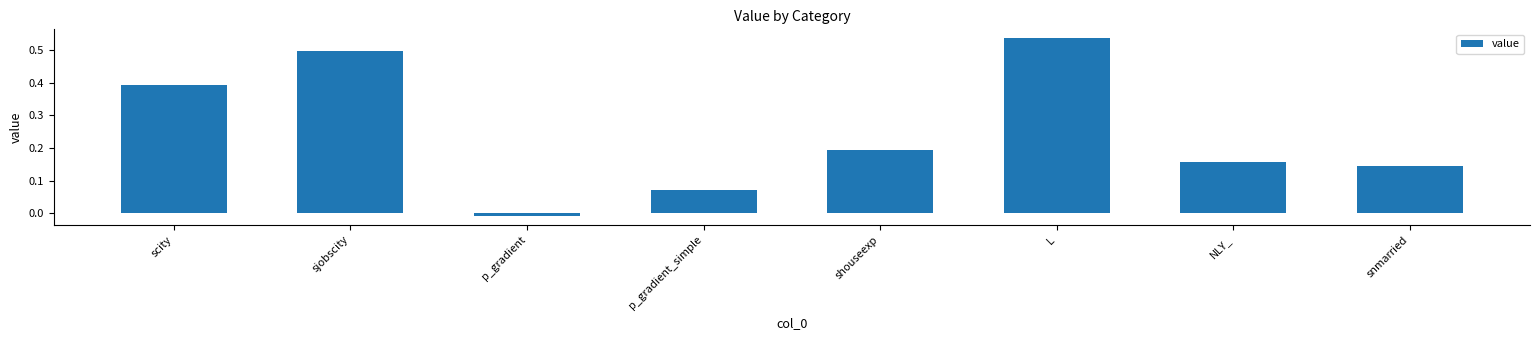

Which label corresponds to the smallest value in the chart?

p_gradient